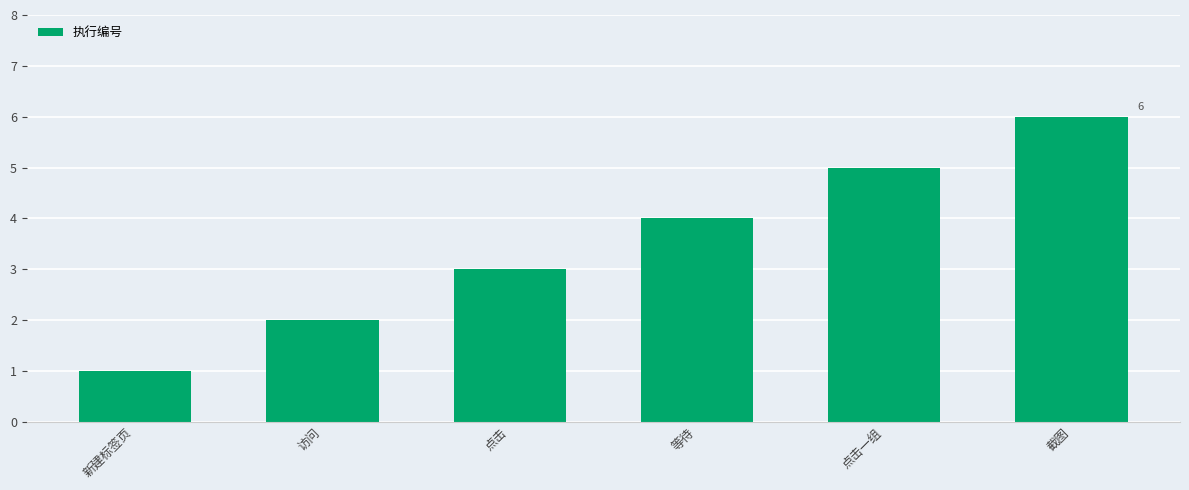

What is the difference between the values at 新建标签页 and 点击一组?

4